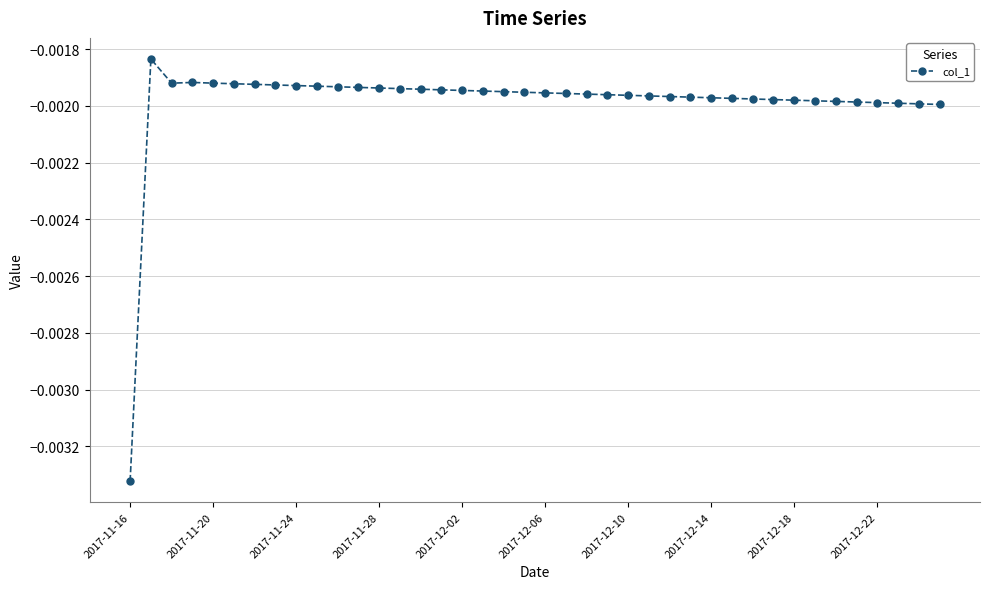

How many lines are shown in the chart?

1